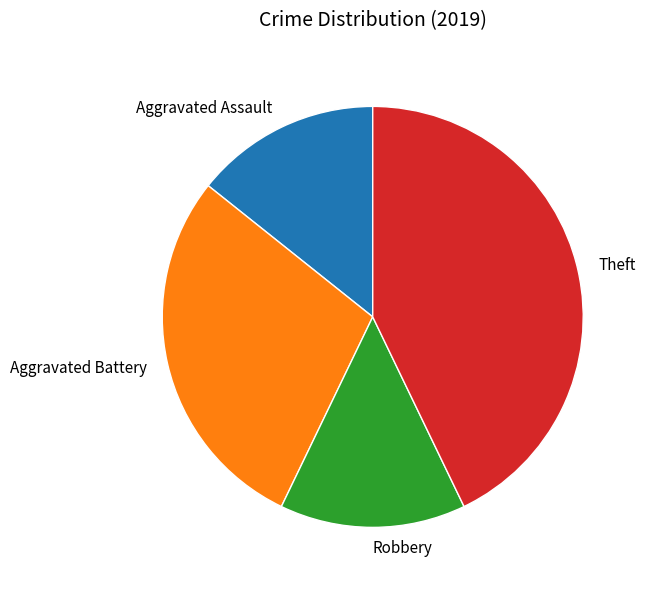

Is the sum of Robbery and Aggravated Assault greater than half?

No